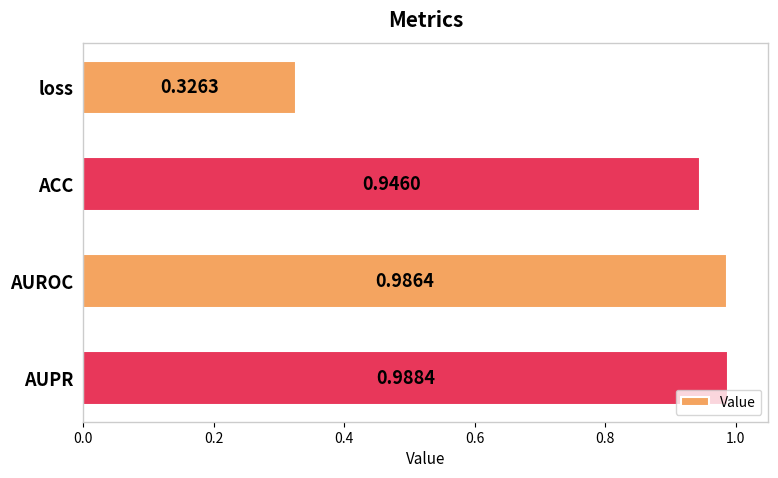

What is the sum of the values at ACC and AUPR?

1.9